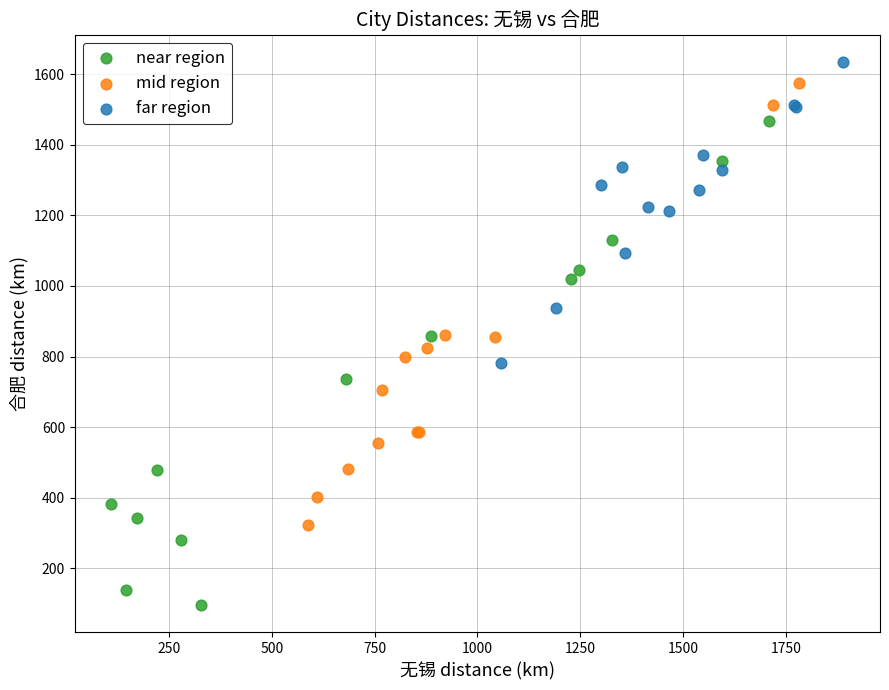

Which series has the widest spread of Y values?

near region